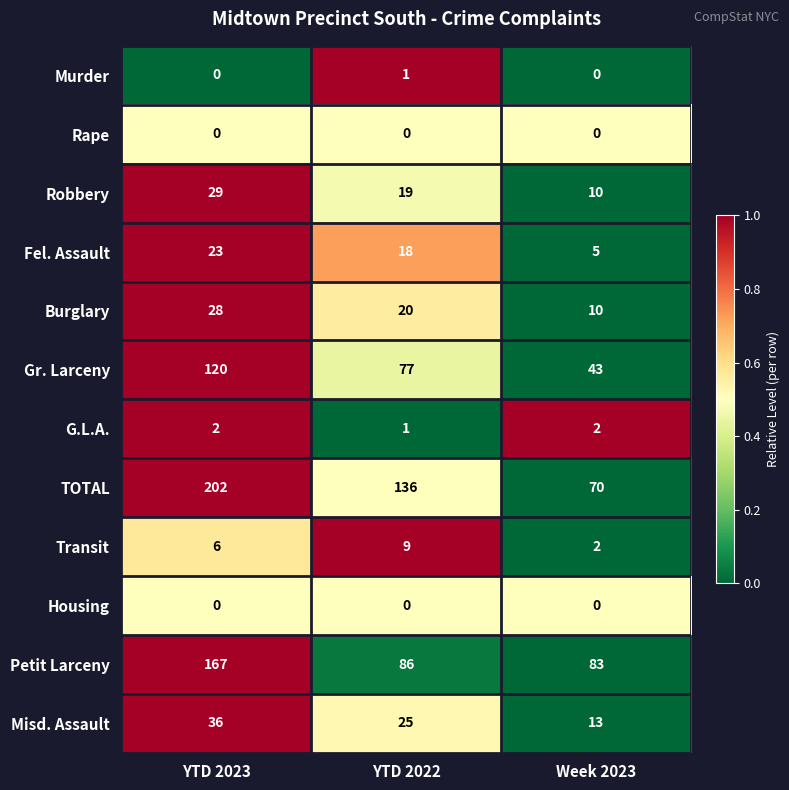

How many Robbery values are between 10 and 29?

3